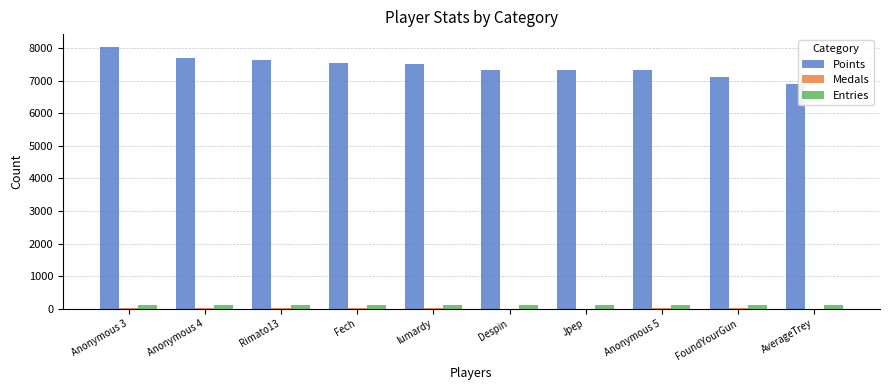

What is the maximum value shown in the chart?

8027